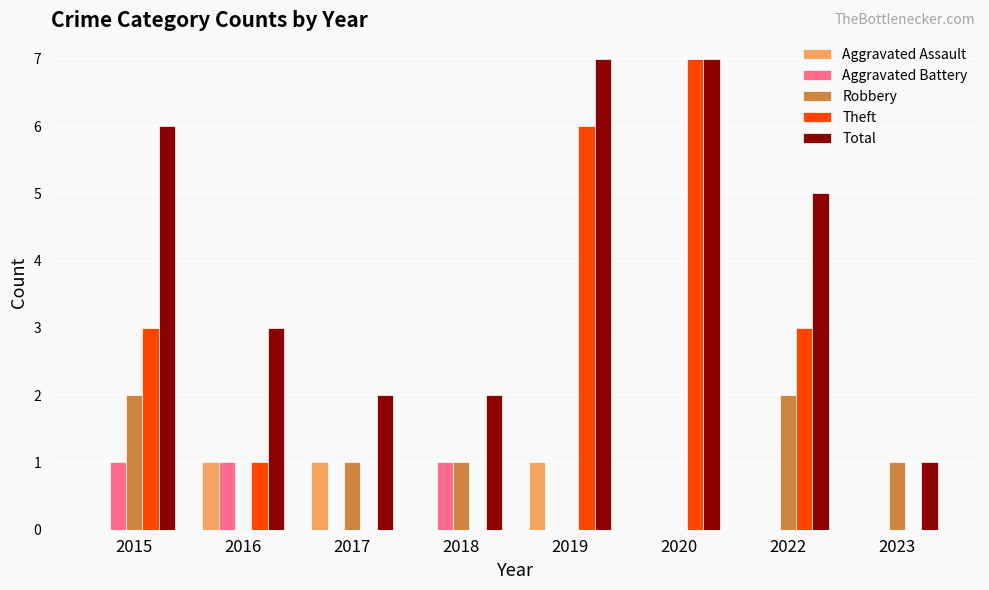

Count the Aggravated Assault values in the range 0 to 1.

8